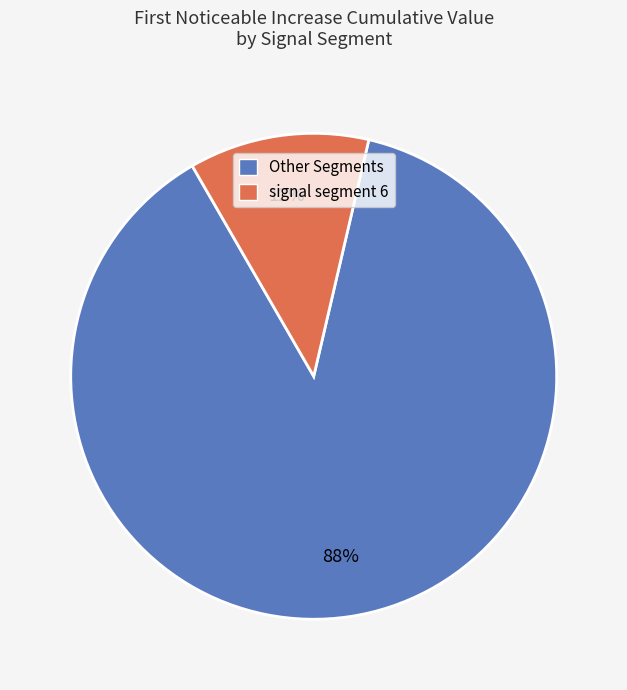

Which category has the biggest portion of the pie?

Other Segments